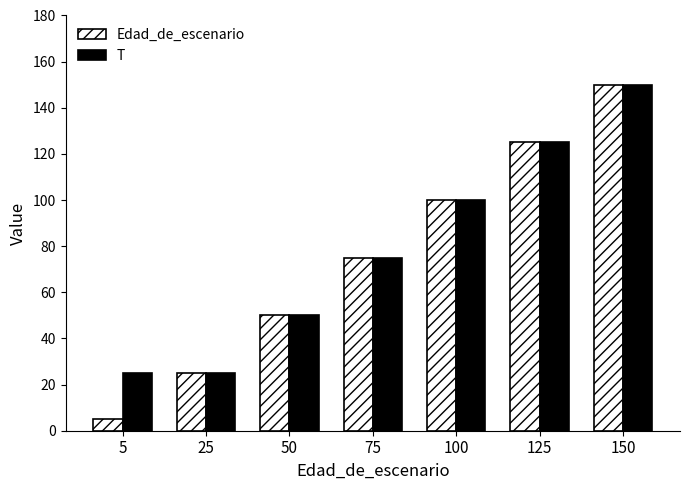

What are all the series names shown in the legend?

Edad_de_escenario, T